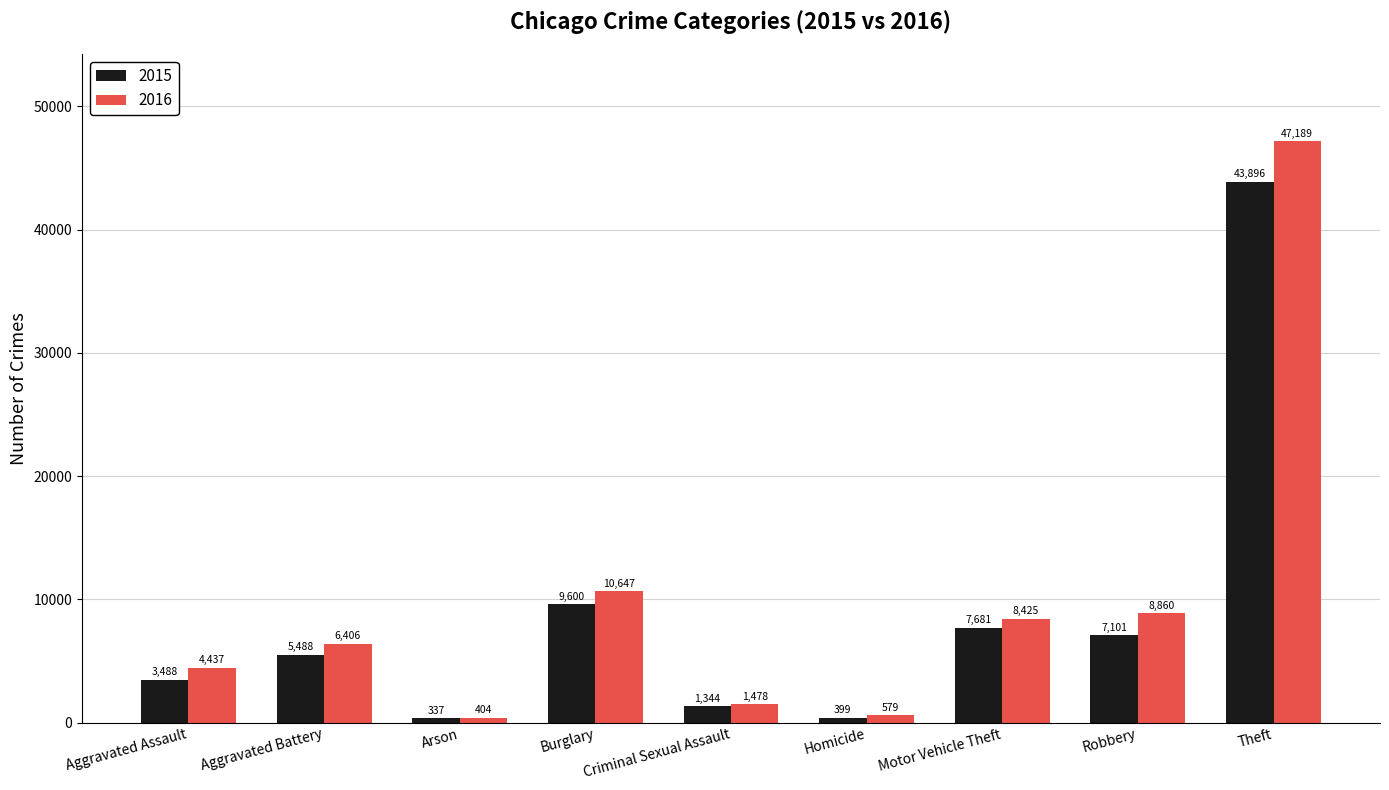

What is the difference between the highest and lowest values at Theft?

3293